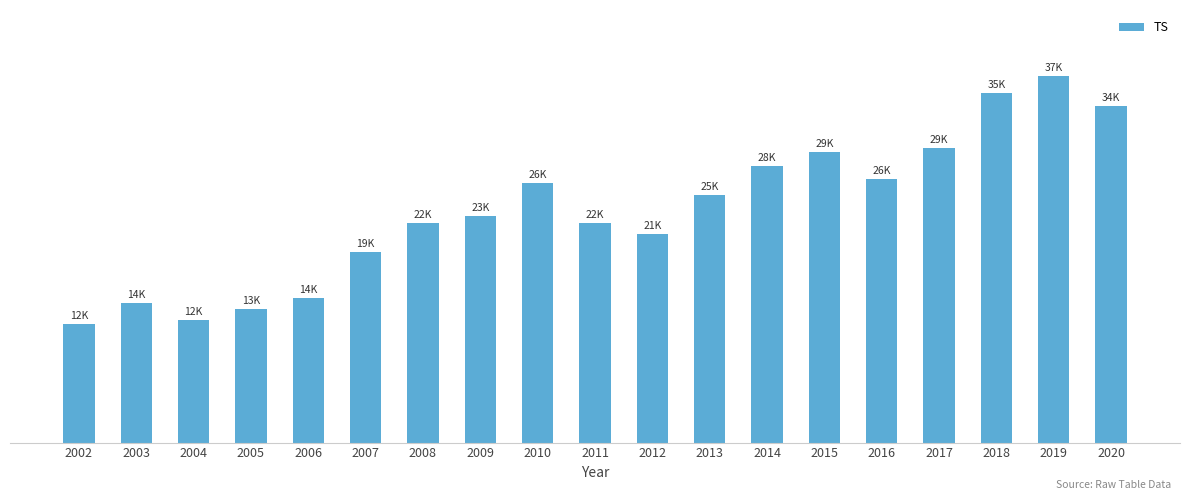

True or false: the data shows 2582.4 at 2004.

False